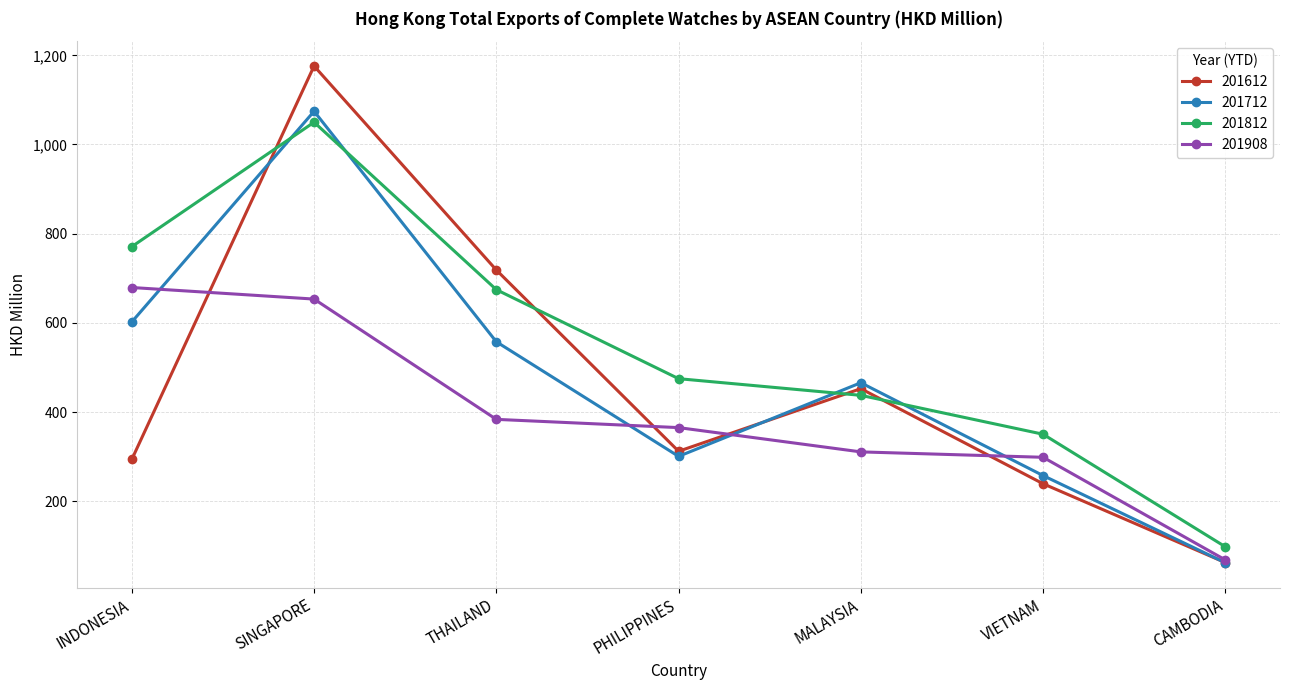

Rank the categories by 201812 value from highest to lowest.

SINGAPORE, INDONESIA, THAILAND, PHILIPPINES, MALAYSIA, VIETNAM, CAMBODIA